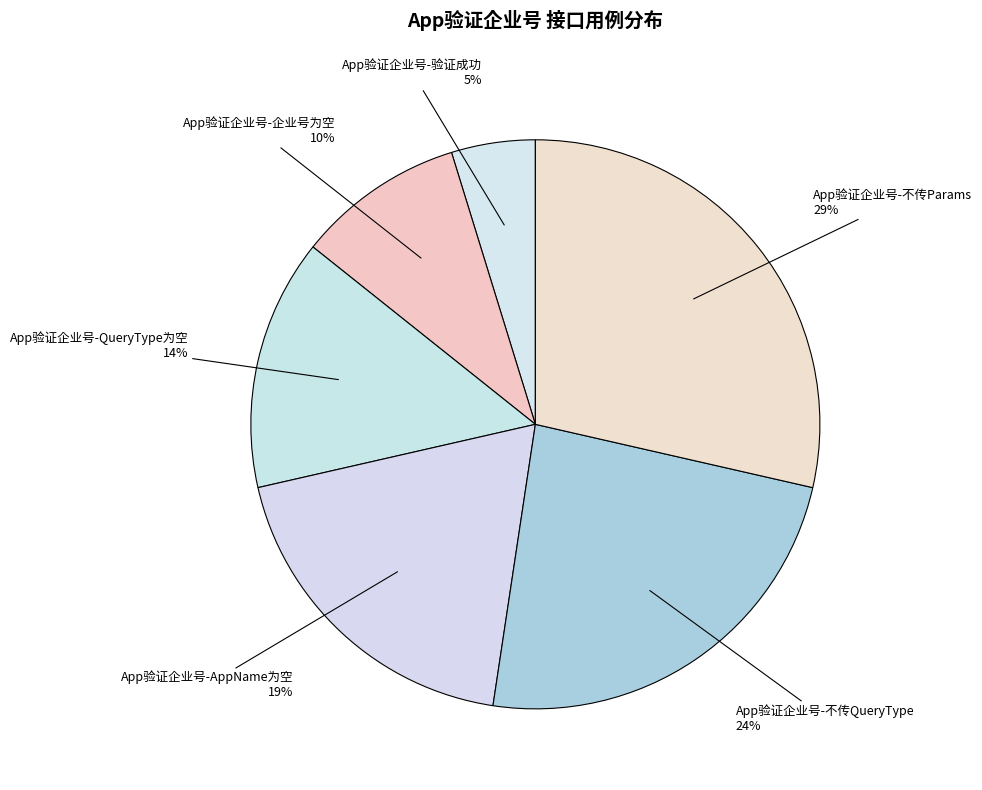

What is the smallest slice in the pie chart?

App验证企业号-验证成功